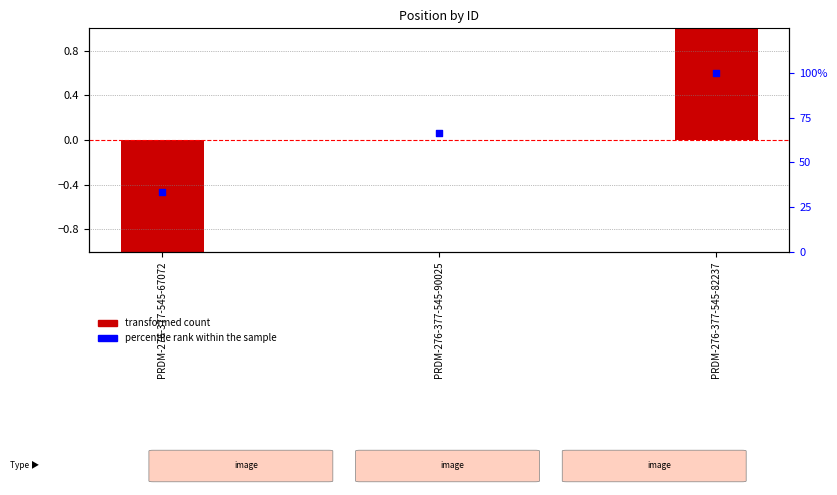

At how many categories does at least one series exceed 0?

3